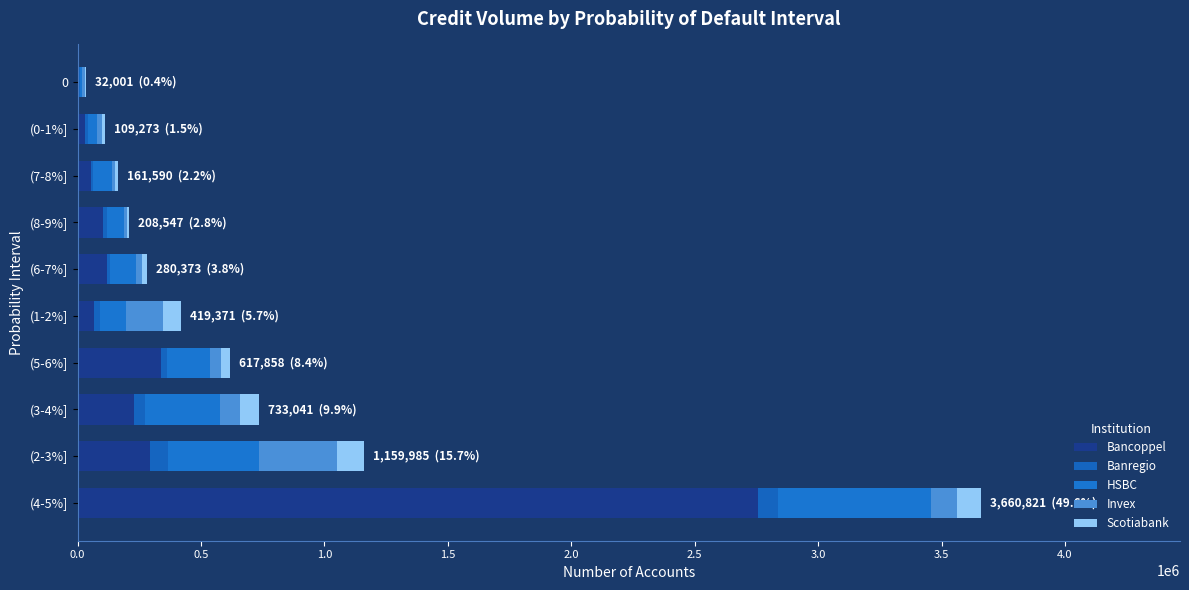

Reading left to right, what are all the values shown in this chart?

Bancoppel: 2756246	291696	228441	337101	66504	120787	101623	52922	31675	5552
Banregio: 80107	74634	42519	26916	23358	12149	16004	8432	10050	2823
HSBC: 619142	367355	304932	172733	105955	104098	70757	76277	34782	11072
Invex: 107657	317102	80778	42128	151404	22268	12201	13431	20573	8845
Scotiabank: 97669	109198	76371	38980	72150	21071	7962	10528	12193	3709